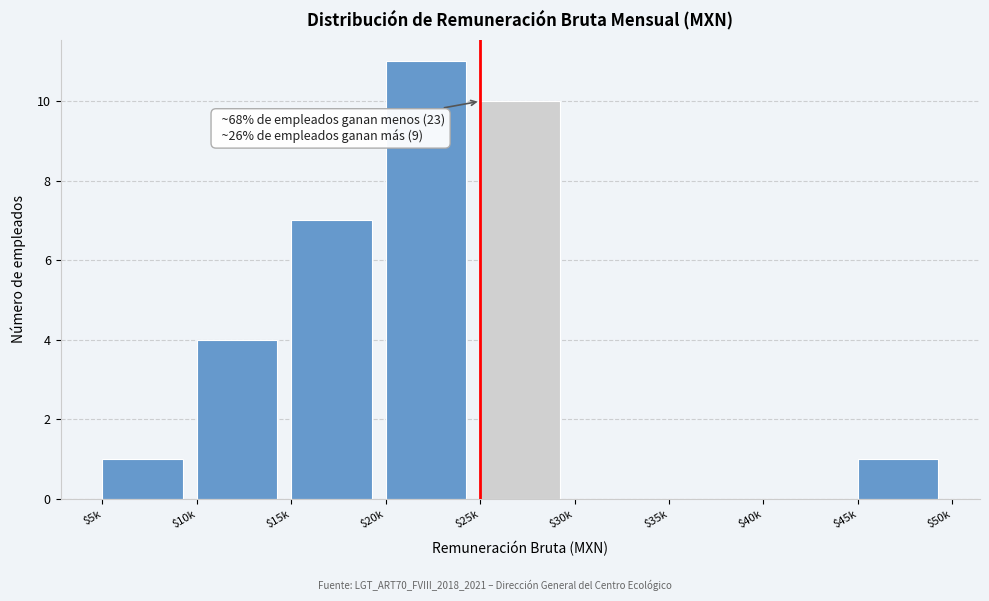

What is the greatest value displayed?

11